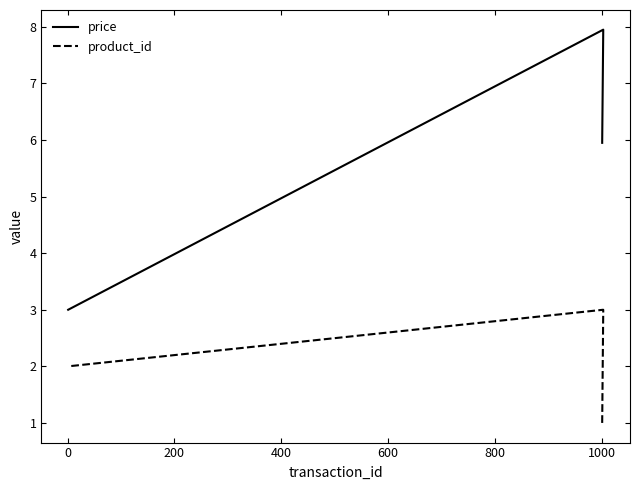

Which series changed the most between 0 and 200?

price